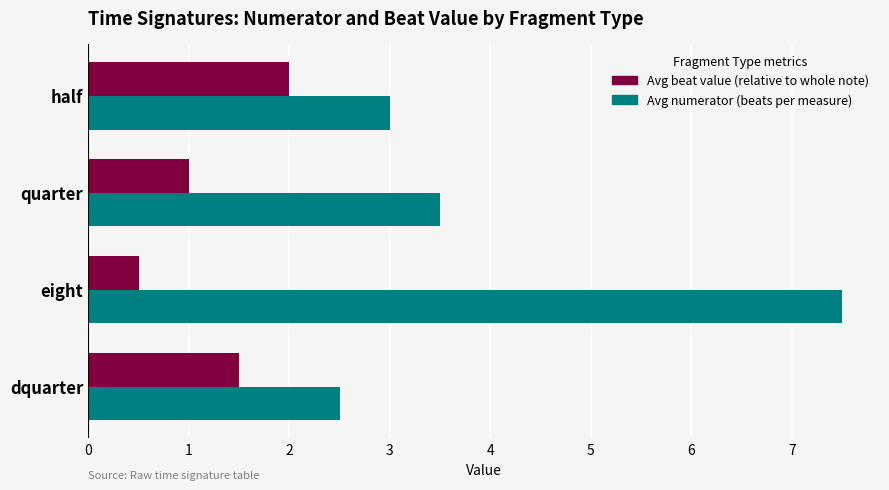

Between quarter and eight, which series saw the biggest shift?

Avg numerator (beats per measure)